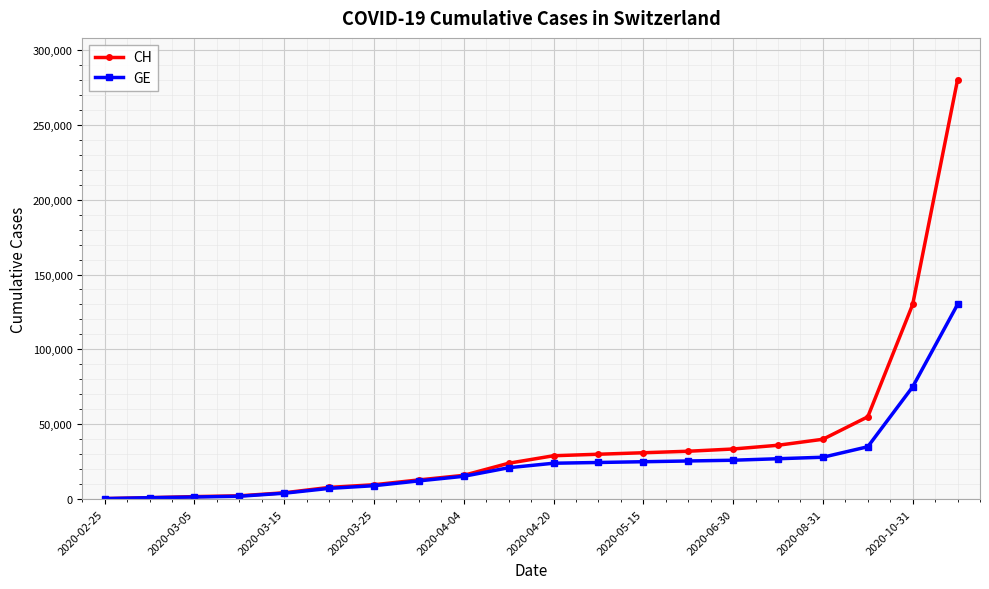

Rank the series by their average value, from lowest to highest.

GE, CH